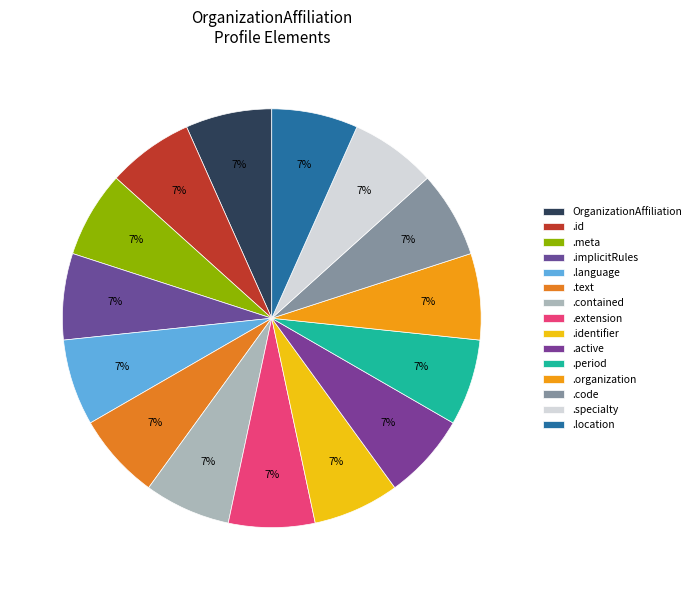

How many segments does this pie chart have?

15